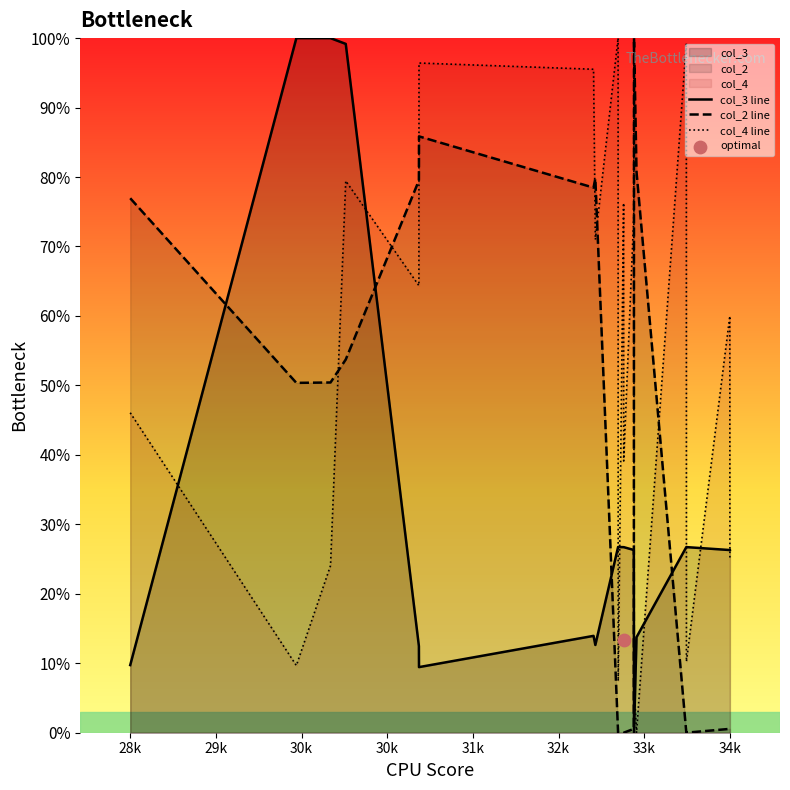

Which series has the largest total across all categories?

col_4 line